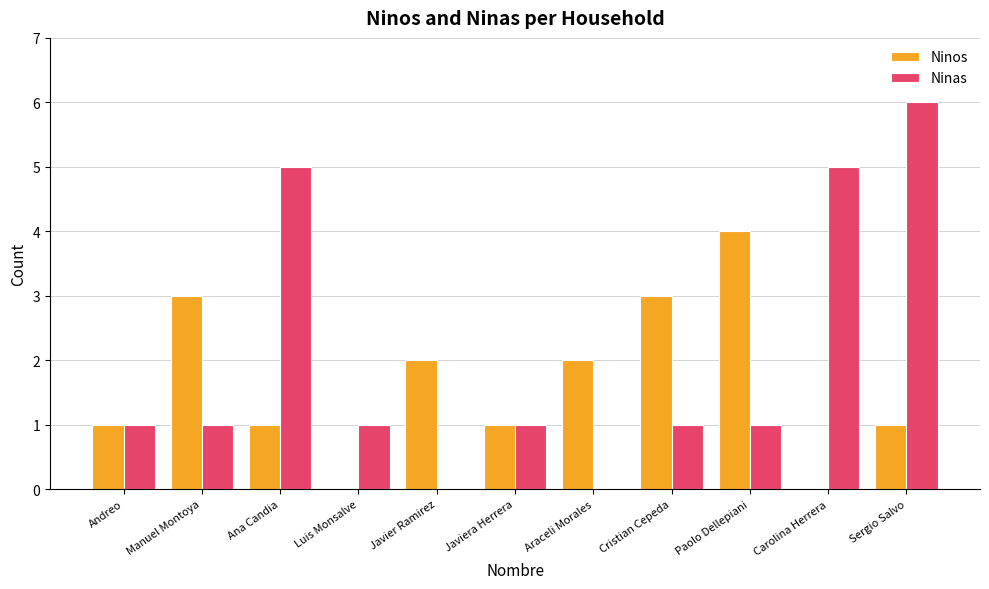

What is the highest value of the Ninas series?

6